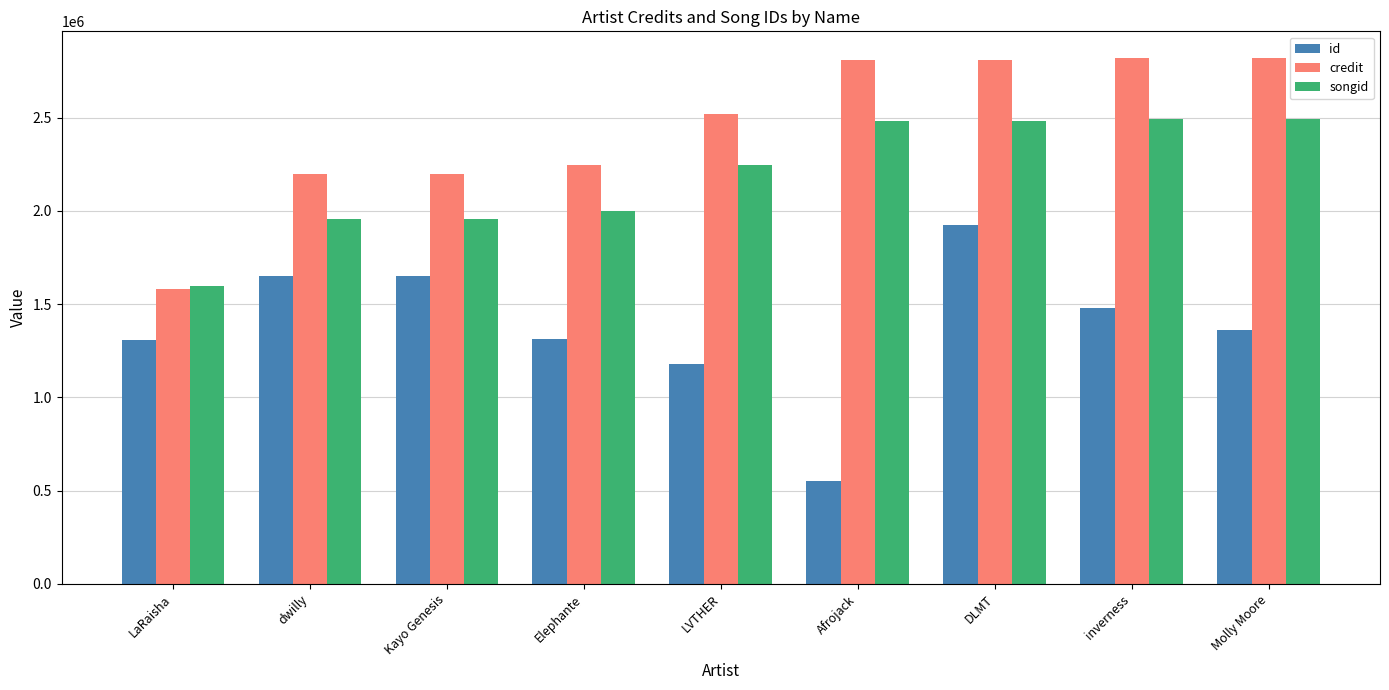

Is it true that credit equals 2199172 at dwilly?

True